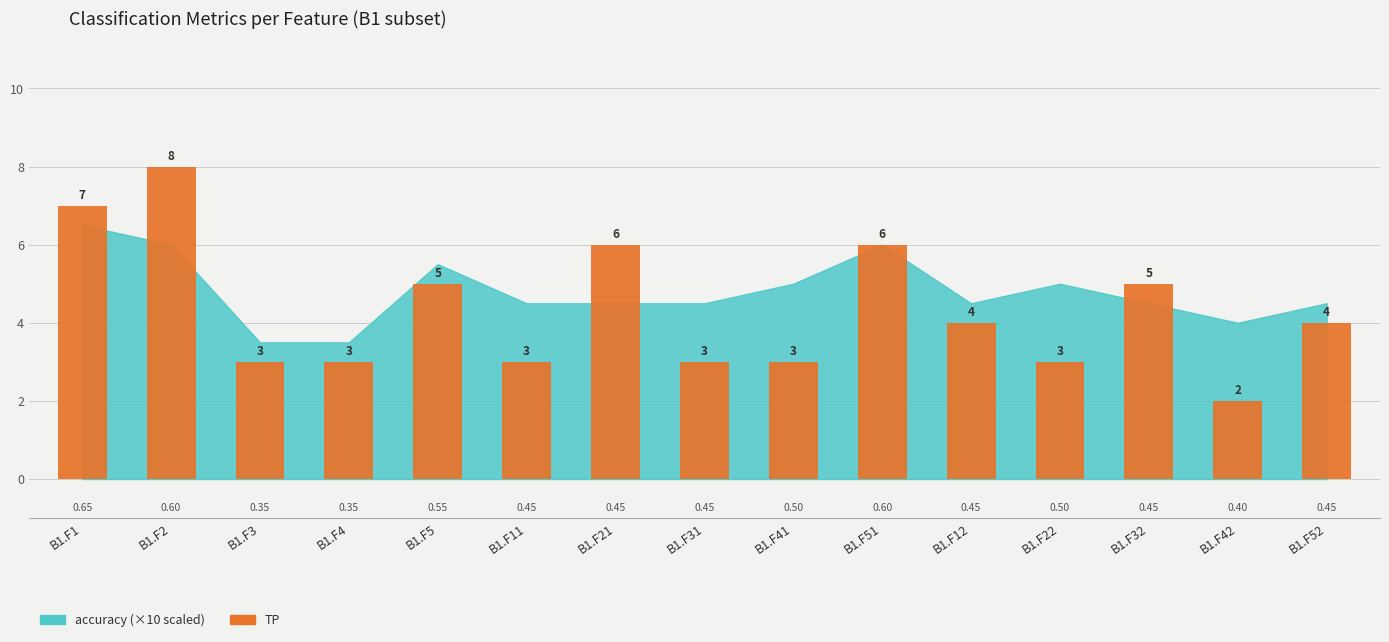

What is the value of the 4th bar from the left?

3